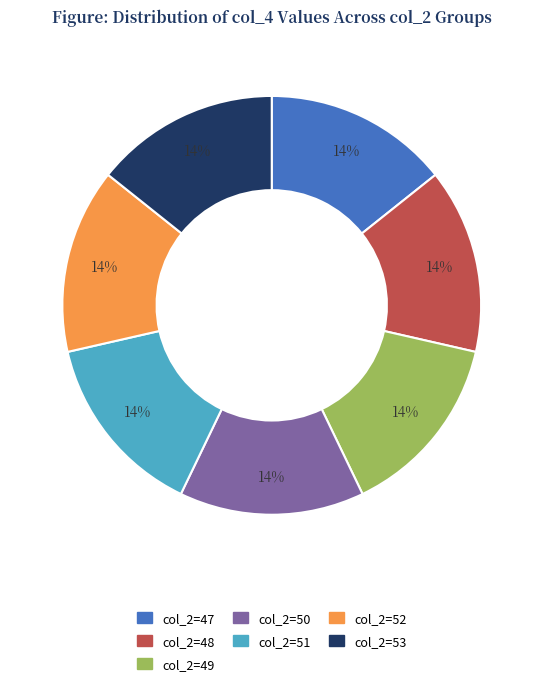

How many slices are in this pie chart?

7